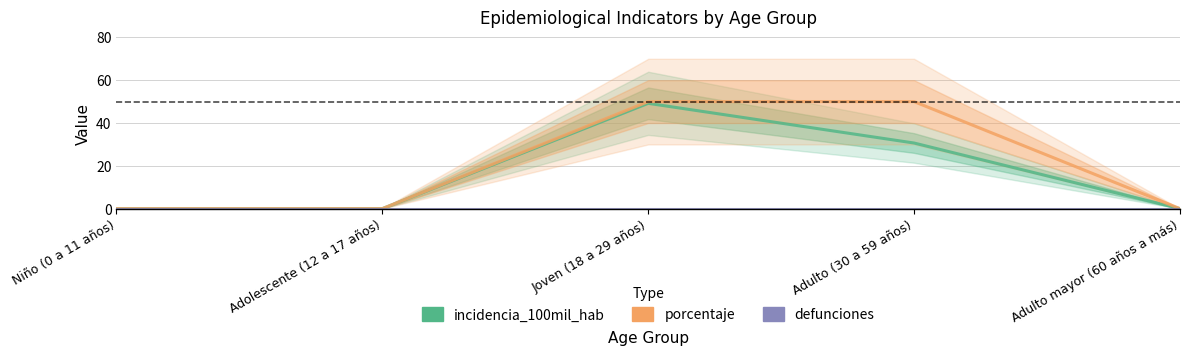

What is the label of the 3rd point from the left?

Joven (18 a 29 años)